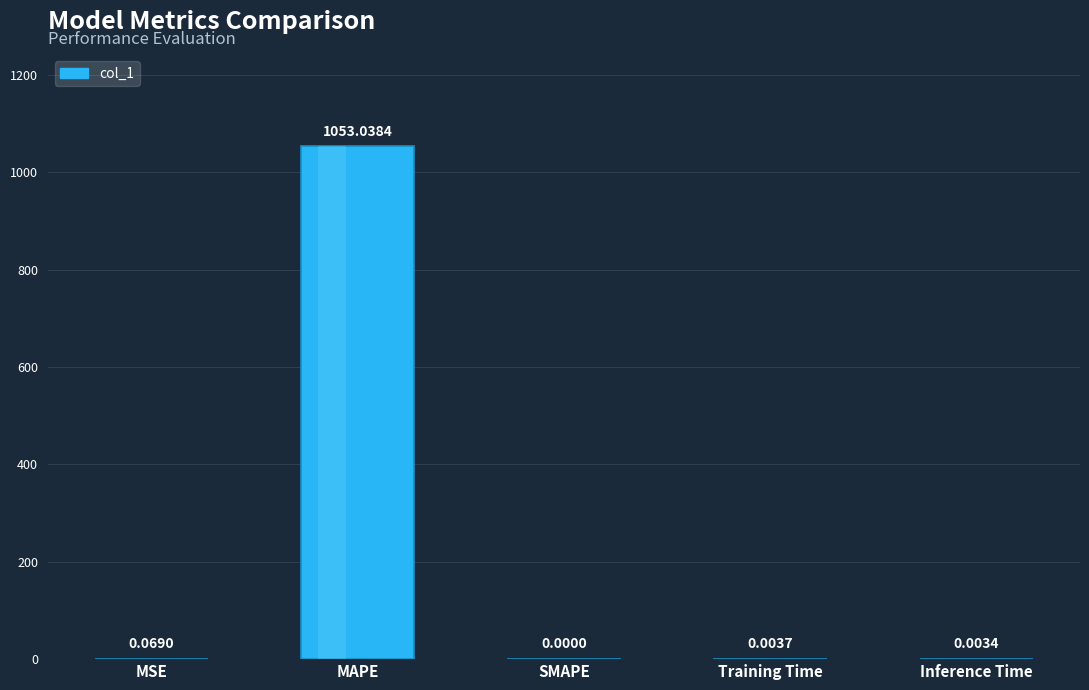

Where is the data nearest to the value 526?

MSE